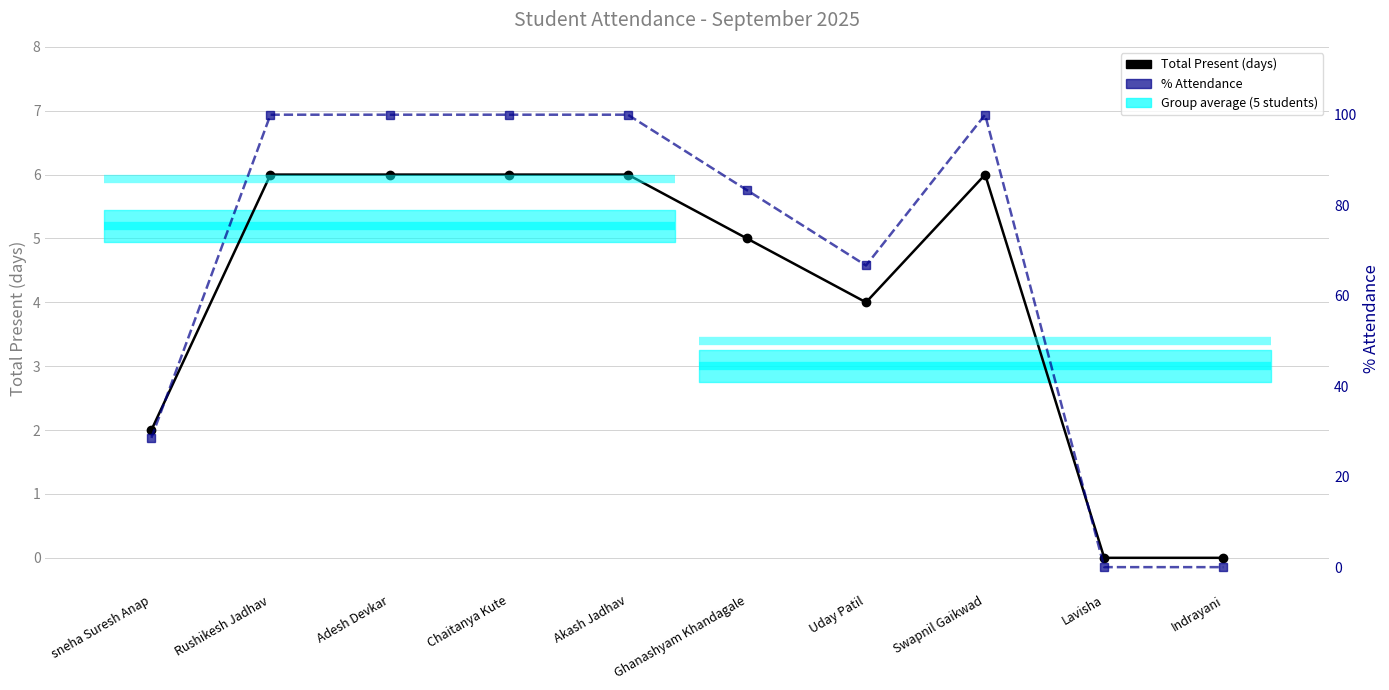

What is the sum of all % Attendance values?

678.6